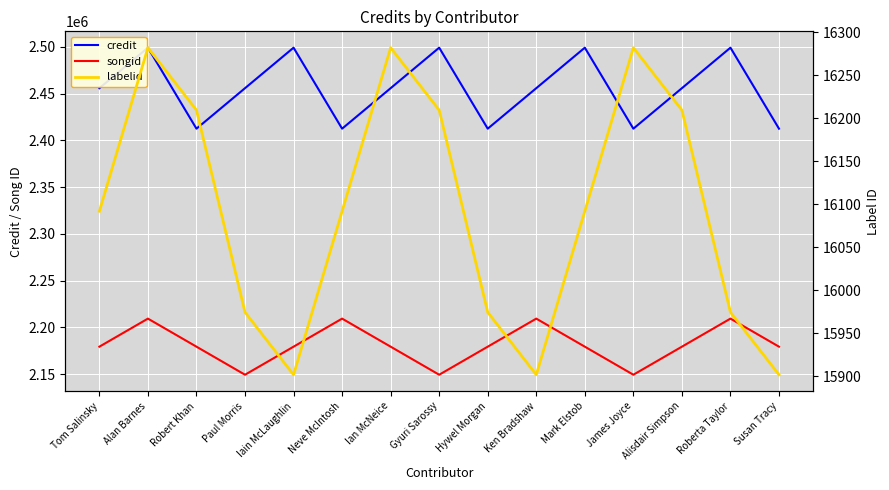

What is the average value of the songid series?

2181473.0